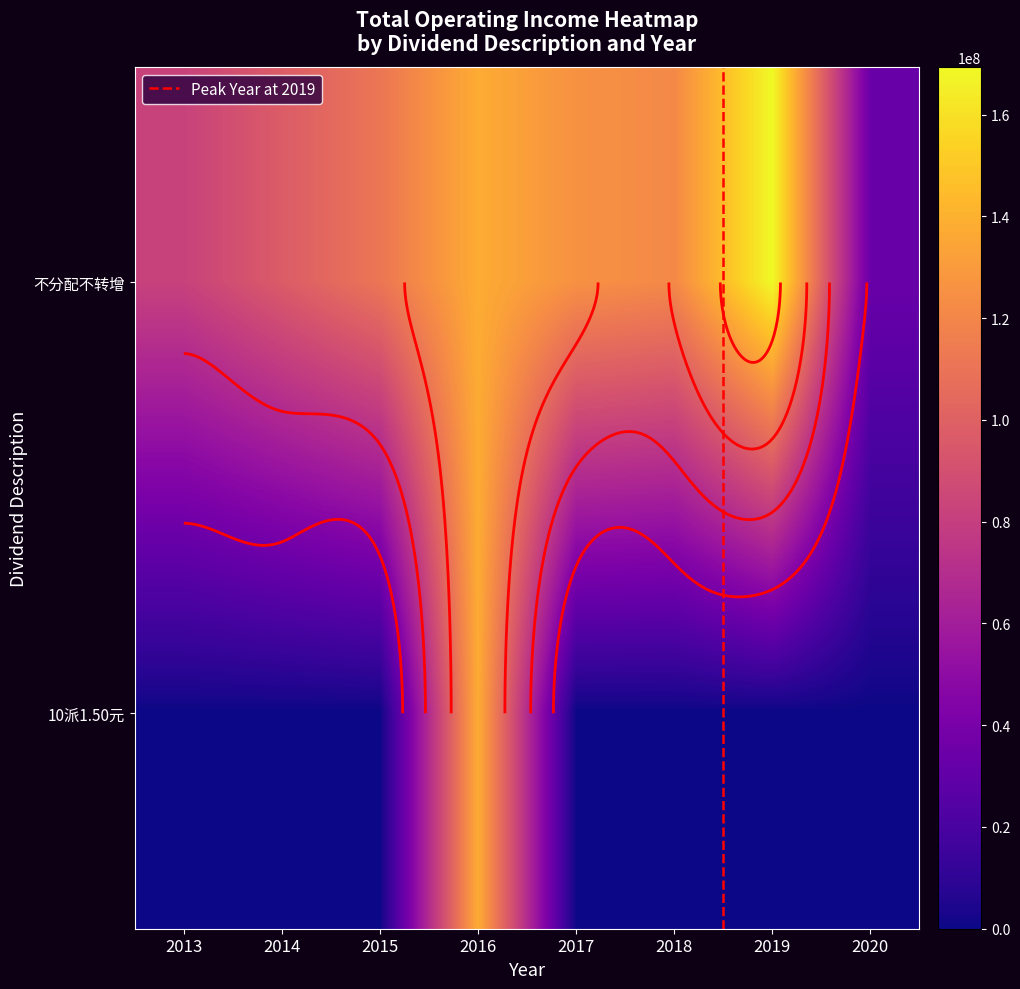

Is the value of 10派1.50元(含税,扣税后1.35元) at 2017 greater than the value of 不分配不转增 at 2016?

No